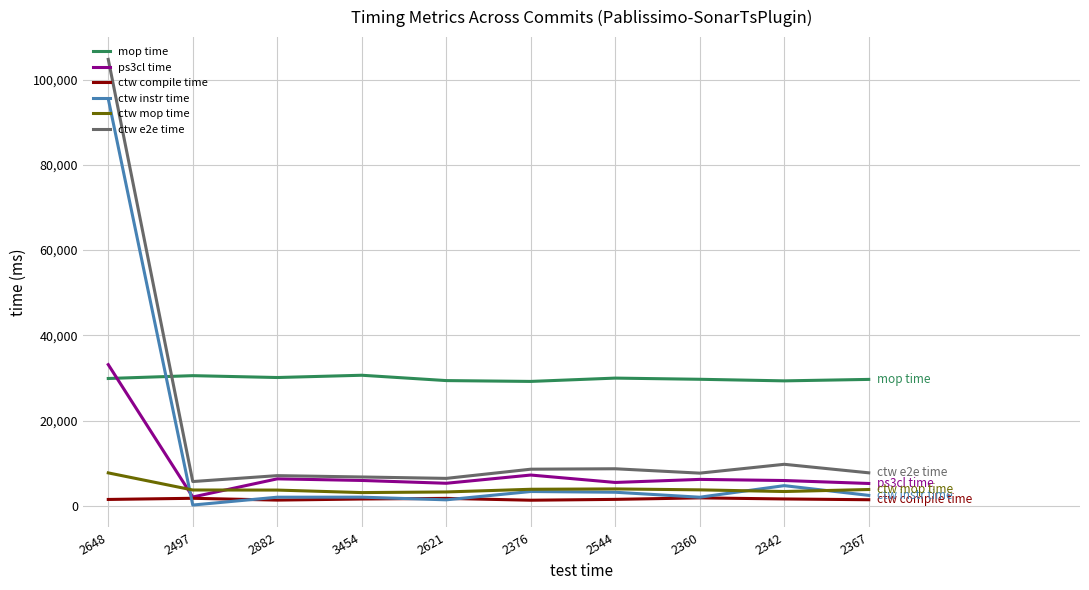

How many lines are shown in the chart?

6